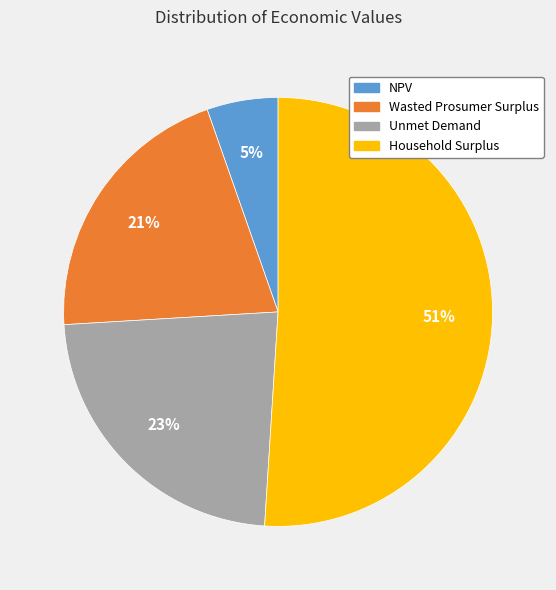

Combined, do Unmet Demand and Wasted Prosumer Surplus account for over 50%?

No